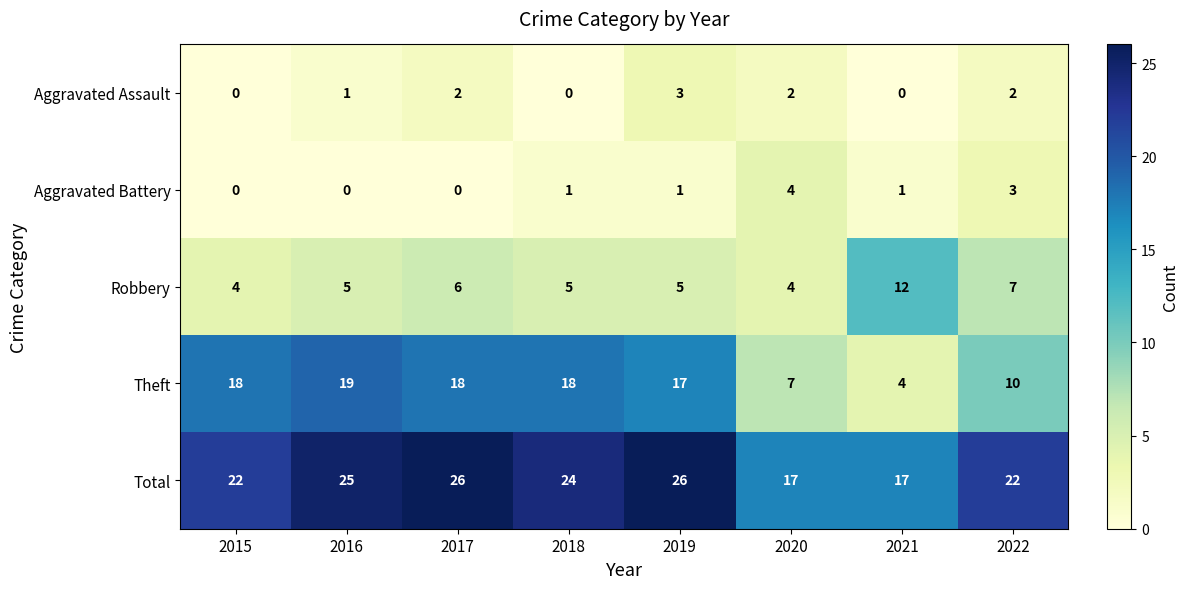

What is the sum of all Aggravated Assault values?

10